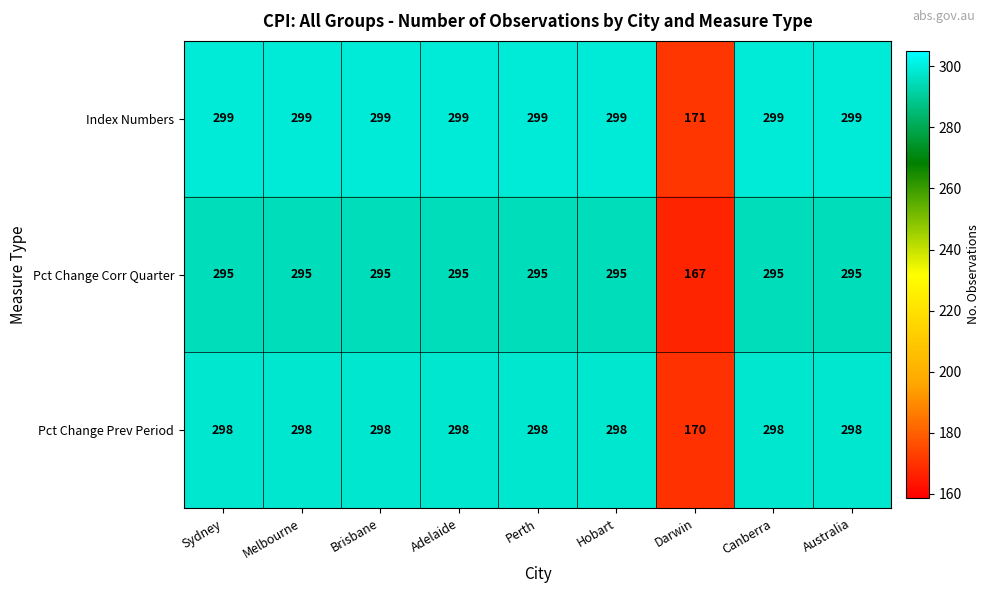

Is it true that Pct Change Prev Period equals 176 at Melbourne?

False